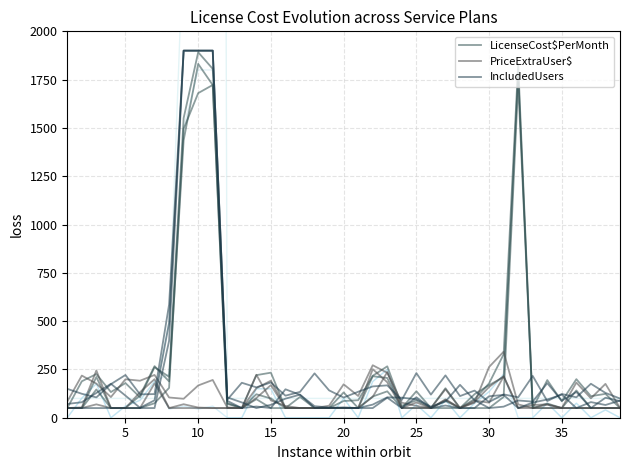

True or false: LicenseCost$PerMonth has a value of 25.4 at 27.

False